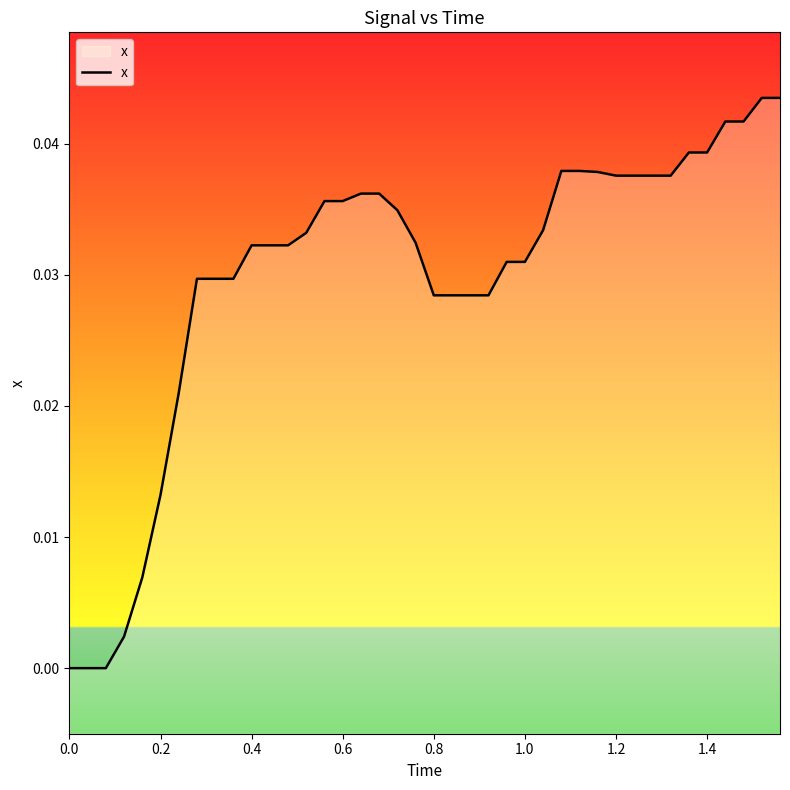

Does the chart display data point markers on the line(s)?

No